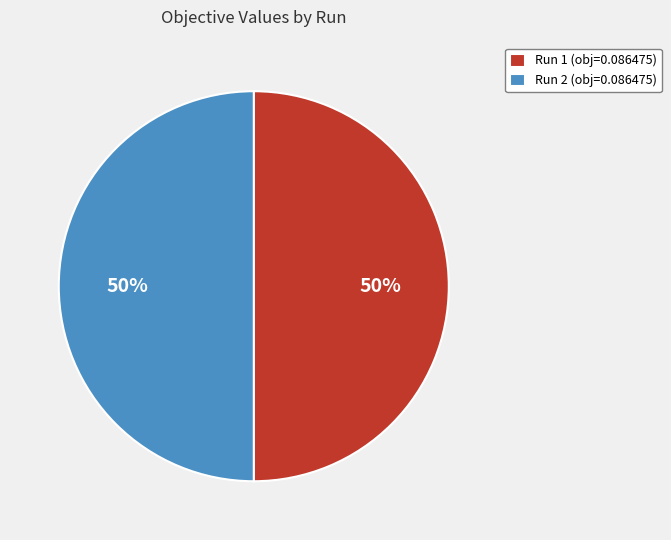

Is it true that Run 1 is 50% of the pie?

True